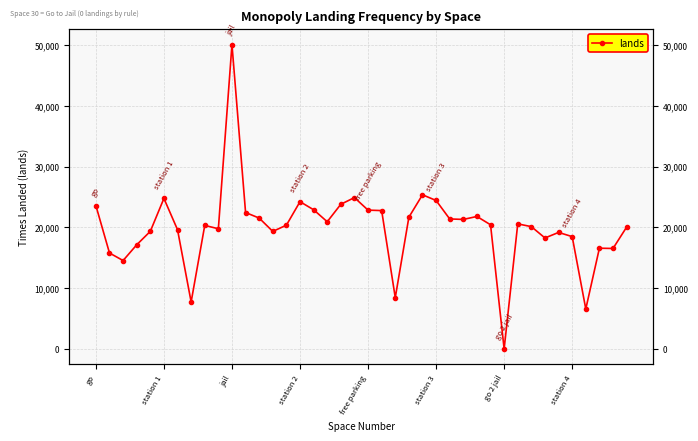

What position from the right is jail?

30